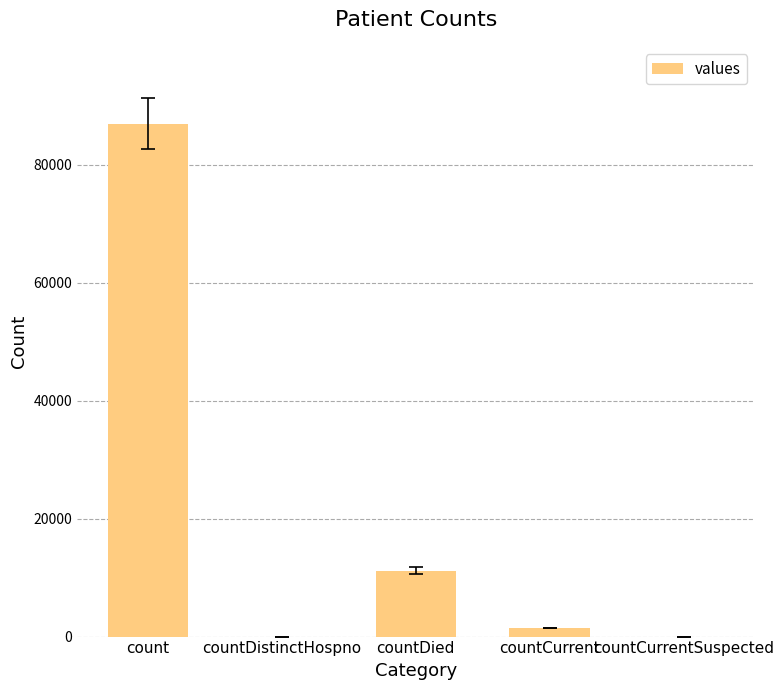

Reading left to right, list all the values displayed in this chart.

count=86921	countDistinctHospno=0	countDied=11165	countCurrent=1455	countCurrentSuspected=0